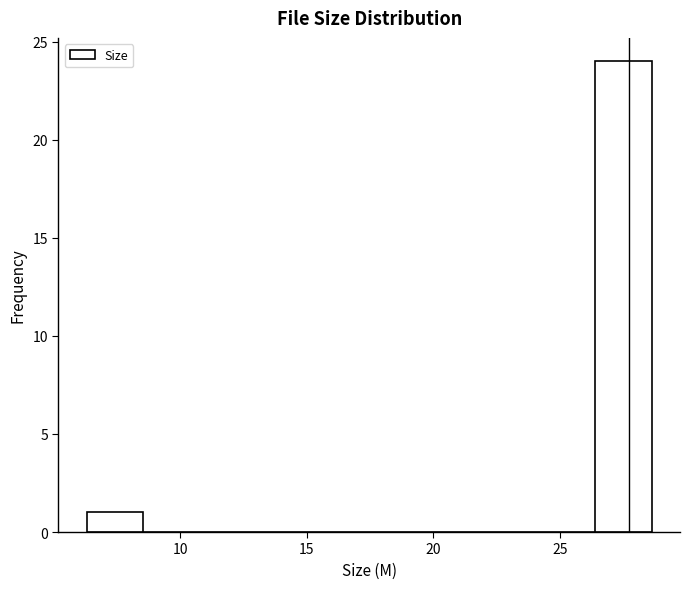

What is the height of the bar covering 26.5 to 28.5 on the x-axis? Neither the bar edges nor the heights are printed on the chart, so give them approximately, as read against the axes.

24